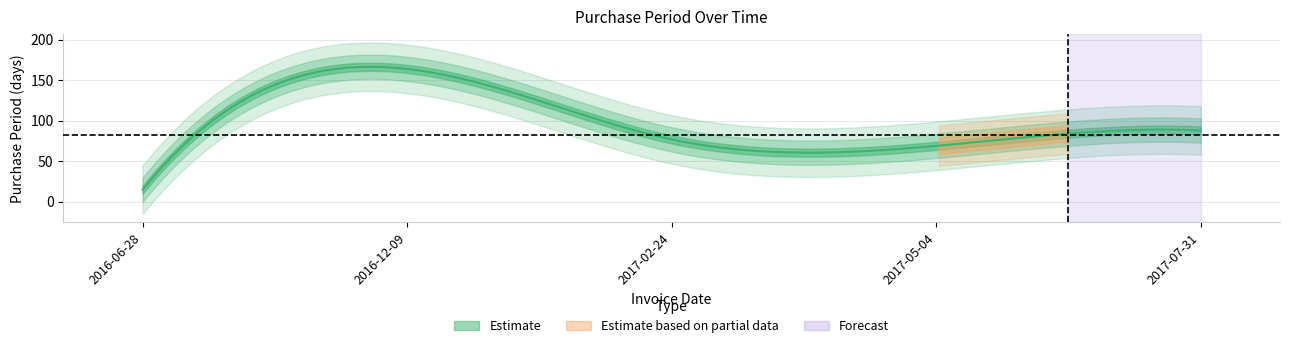

The chart shows a value of 22 at 2016-06-28. True or false?

False